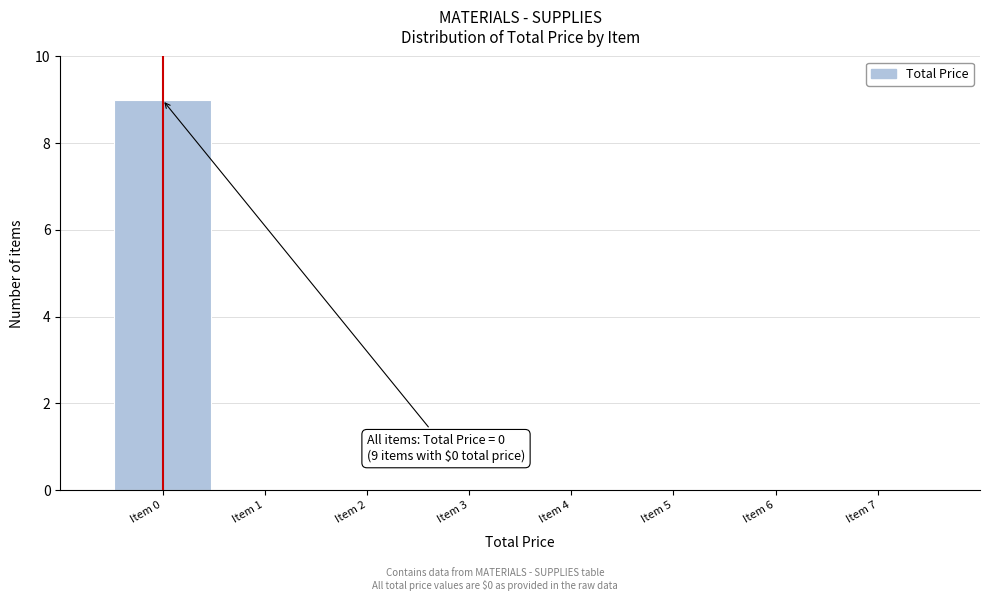

Which range on the x-axis has the tallest bar?

-0.5 to 0.5